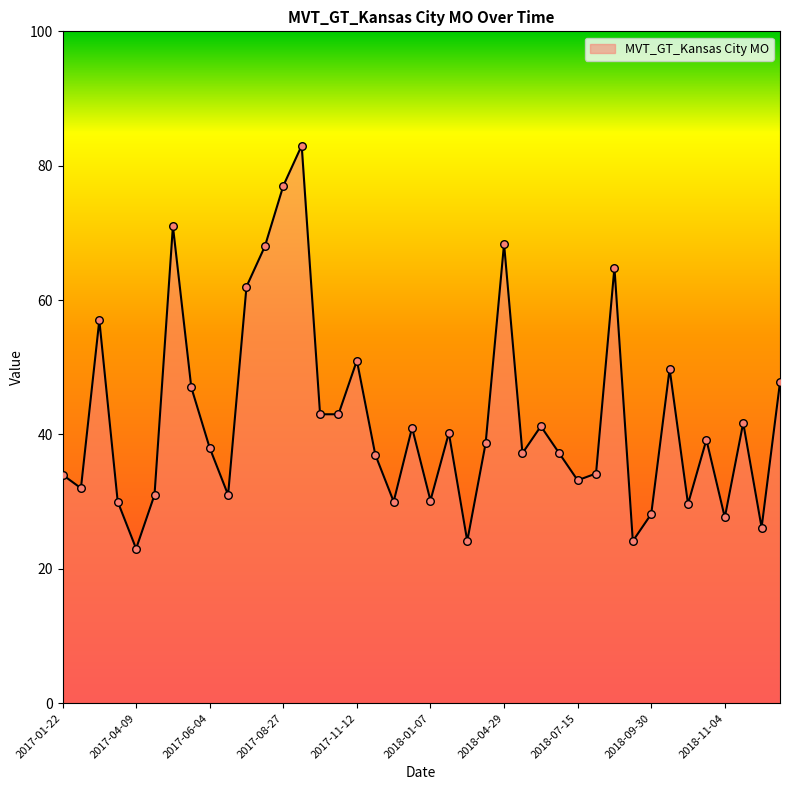

What is the difference between the maximum and minimum values?

60.0